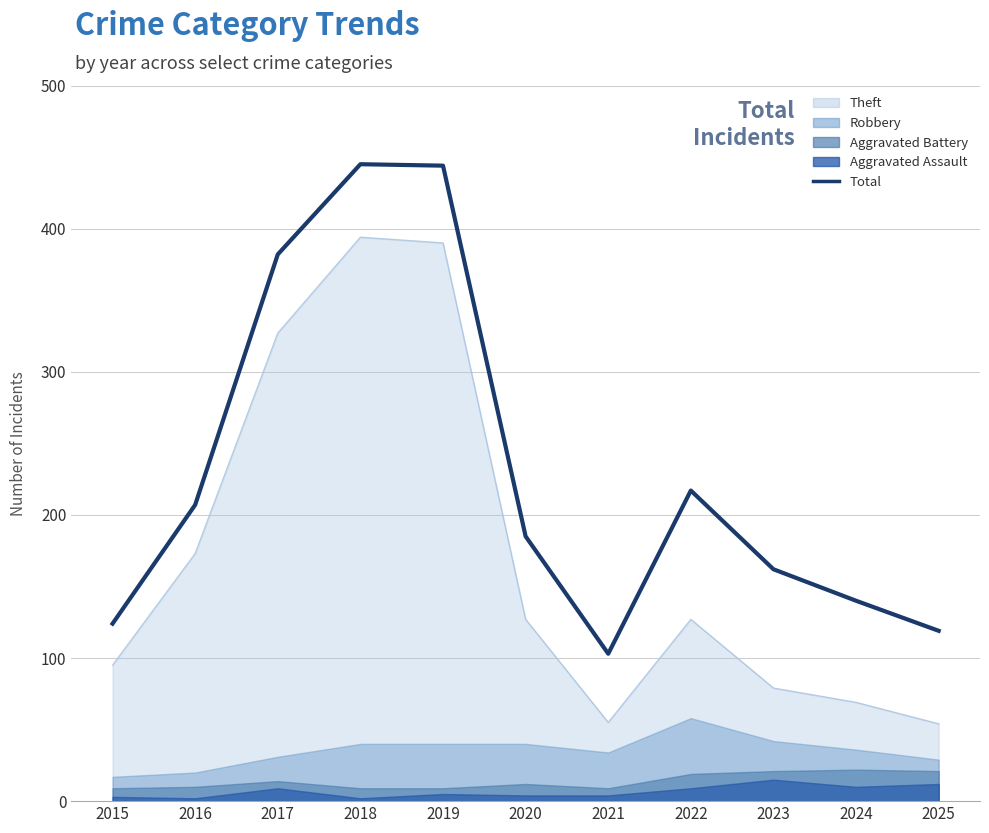

What is the average value?

230